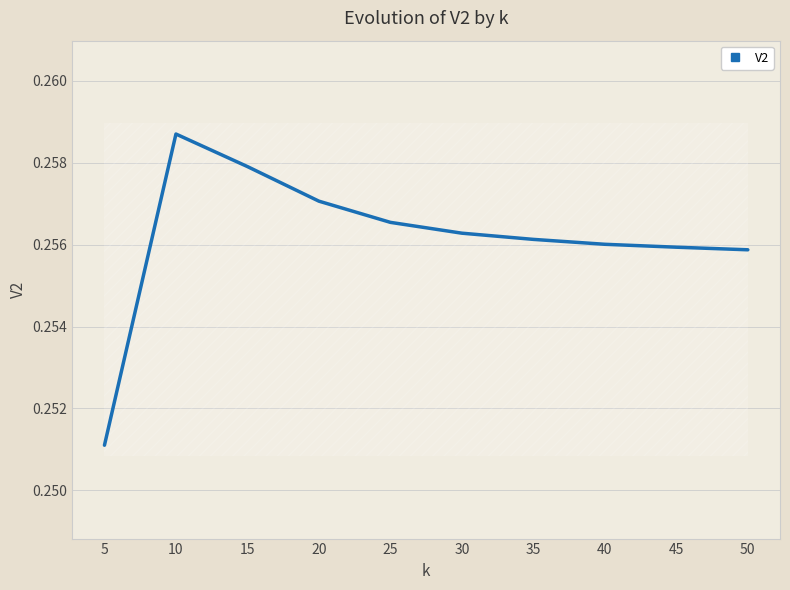

Reading right to left, extract all data points from this chart.

50=0.3	45=0.3	40=0.3	35=0.3	30=0.3	25=0.3	20=0.3	15=0.3	10=0.3	5=0.3